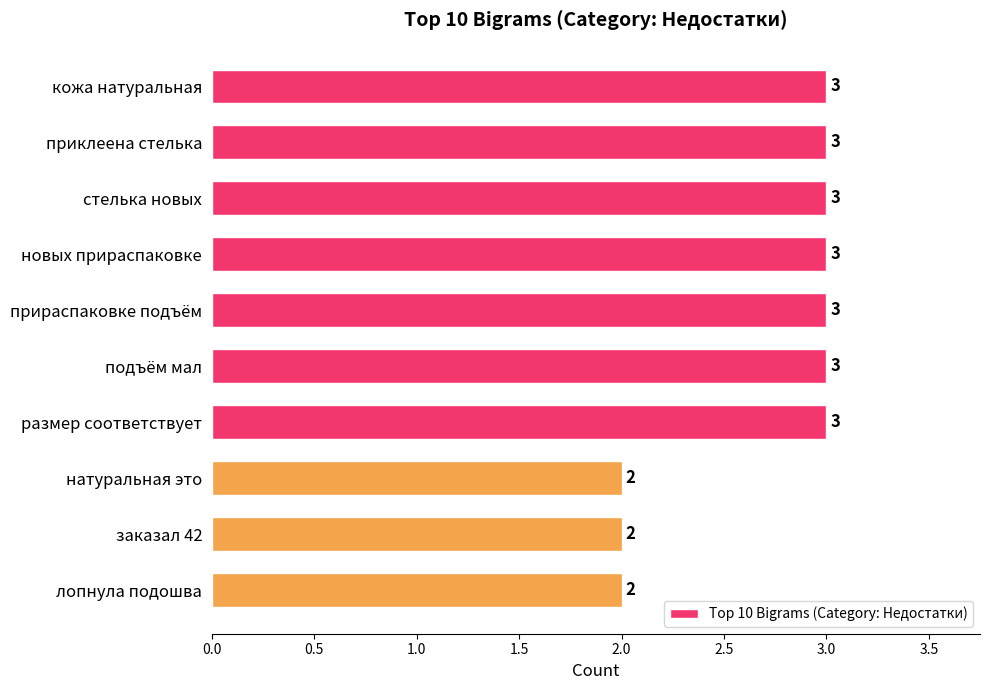

Approximately how many times larger is the value at заказал 42 compared to новых прираспаковке?

0.7